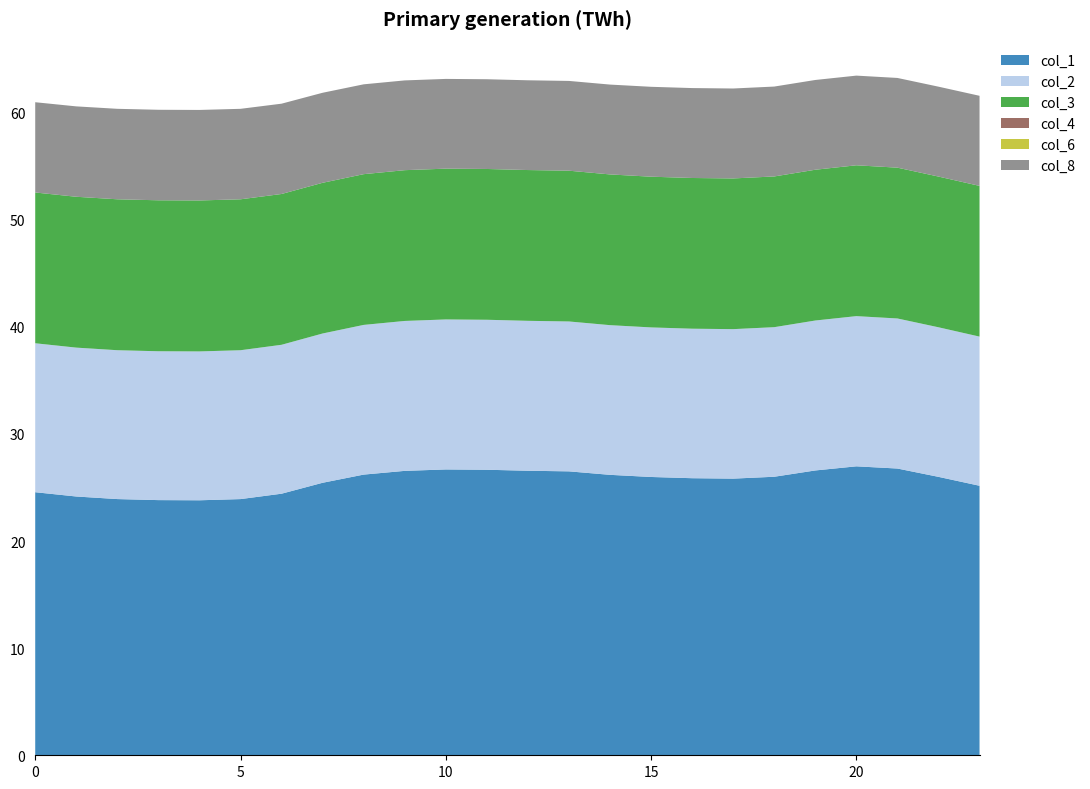

Reading left to right, list all the values displayed in this chart.

col_1: 0=24.6	1=24.2	2=23.9	3=23.8	4=23.8	5=23.9	6=24.4	7=25.4	8=26.2	9=26.6	10=26.7	11=26.7	12=26.6	13=26.5	14=26.2	15=26.0	16=25.9	17=25.8	18=26.0	19=26.6	20=27.0	21=26.8	22=26.0	23=25.2
col_2: 0=13.9	1=13.9	2=13.9	3=13.9	4=13.9	5=13.9	6=13.9	7=13.9	8=14.0	9=14.0	10=14.0	11=14.0	12=14.0	13=14.0	14=14.0	15=14.0	16=14.0	17=14.0	18=14.0	19=14.0	20=14.0	21=14.0	22=14.0	23=13.9
col_3: 0=14.1	1=14.1	2=14.1	3=14.1	4=14.1	5=14.1	6=14.1	7=14.1	8=14.1	9=14.1	10=14.1	11=14.1	12=14.1	13=14.1	14=14.1	15=14.1	16=14.1	17=14.1	18=14.1	19=14.1	20=14.1	21=14.1	22=14.1	23=14.1
col_4: 0=0.0	1=0.0	2=0.0	3=0.0	4=0.0	5=0.0	6=0.0	7=0.0	8=0.0	9=0.0	10=0.0	11=0.0	12=0.0	13=0.0	14=0.0	15=0.0	16=0.0	17=0.0	18=0.0	19=0.0	20=0.0	21=0.0	22=0.0	23=0.0
col_6: 0=0.0	1=0.0	2=0.0	3=0.0	4=0.0	5=0.0	6=0.0	7=0.0	8=0.0	9=0.0	10=0.0	11=0.0	12=0.0	13=0.0	14=0.0	15=0.0	16=0.0	17=0.0	18=0.0	19=0.0	20=0.0	21=0.0	22=0.0	23=0.0
col_8: 0=8.4	1=8.4	2=8.4	3=8.4	4=8.5	5=8.4	6=8.4	7=8.4	8=8.4	9=8.4	10=8.4	11=8.4	12=8.4	13=8.4	14=8.4	15=8.4	16=8.4	17=8.4	18=8.4	19=8.4	20=8.4	21=8.4	22=8.4	23=8.4